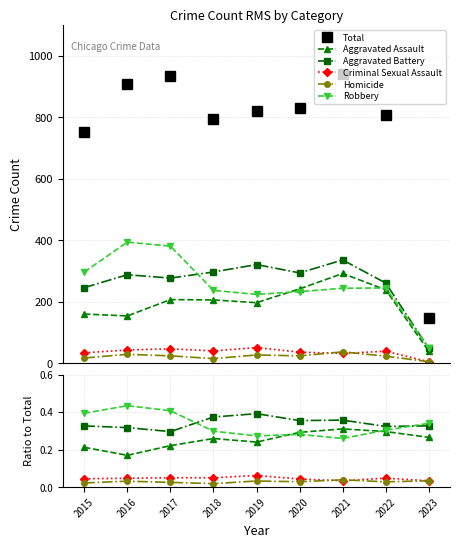

What is the spread (max minus min) of values at 2021?

941.0